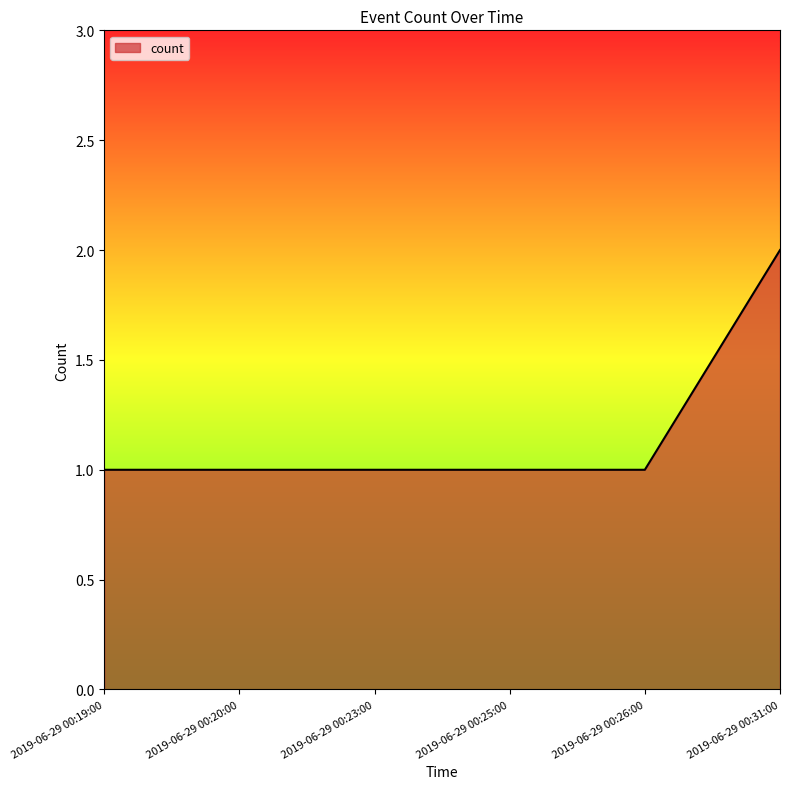

What is the ratio of the value at 2019-06-29 00:31:00 to the value at 2019-06-29 00:25:00?

2.0